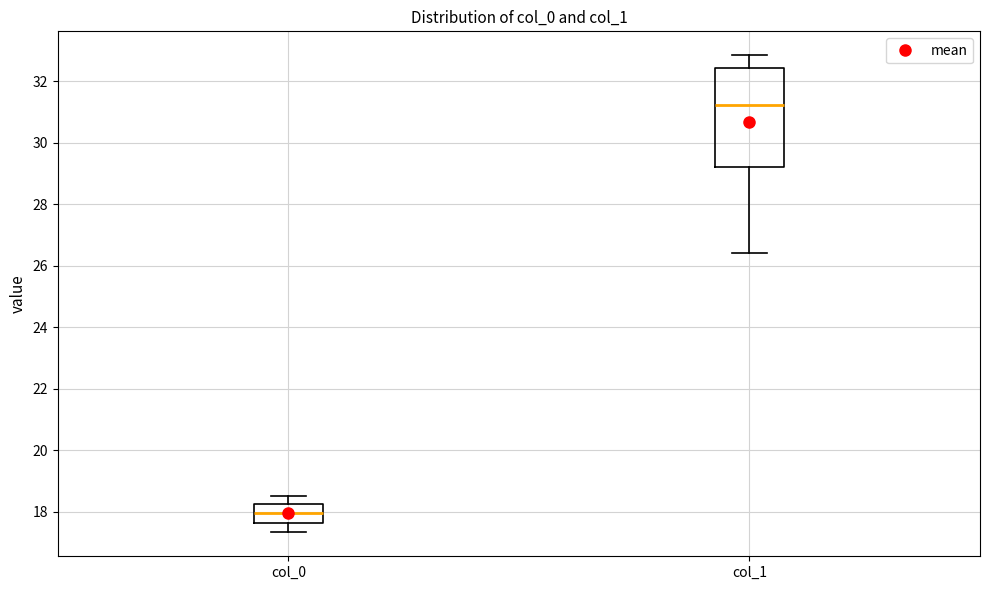

Where does the lower whisker of the box for col_0 end on the y-axis? The values are not printed on the chart, so give them approximately, as read against the axis.

17.4